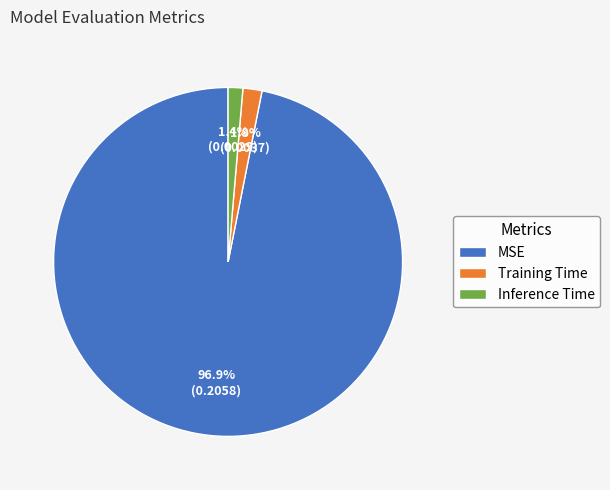

Which category has the biggest portion of the pie?

MSE